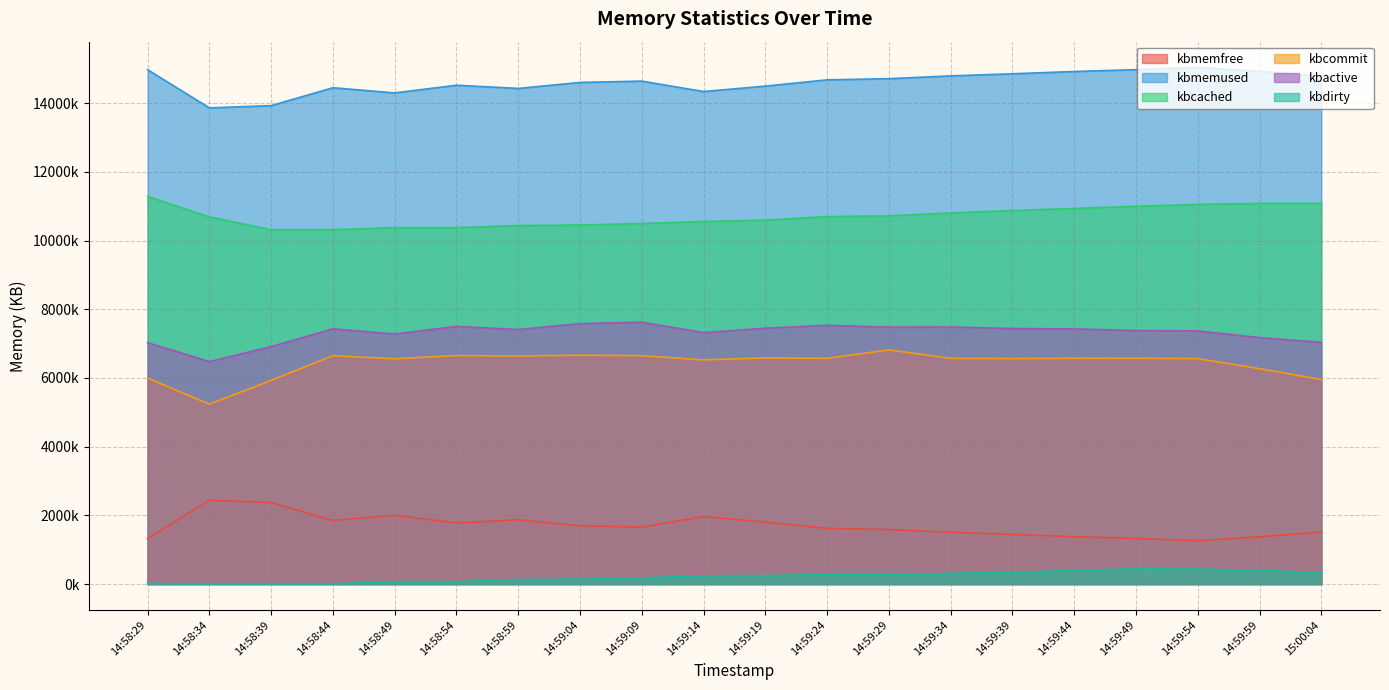

Does the chart display data point markers on the line(s)?

No